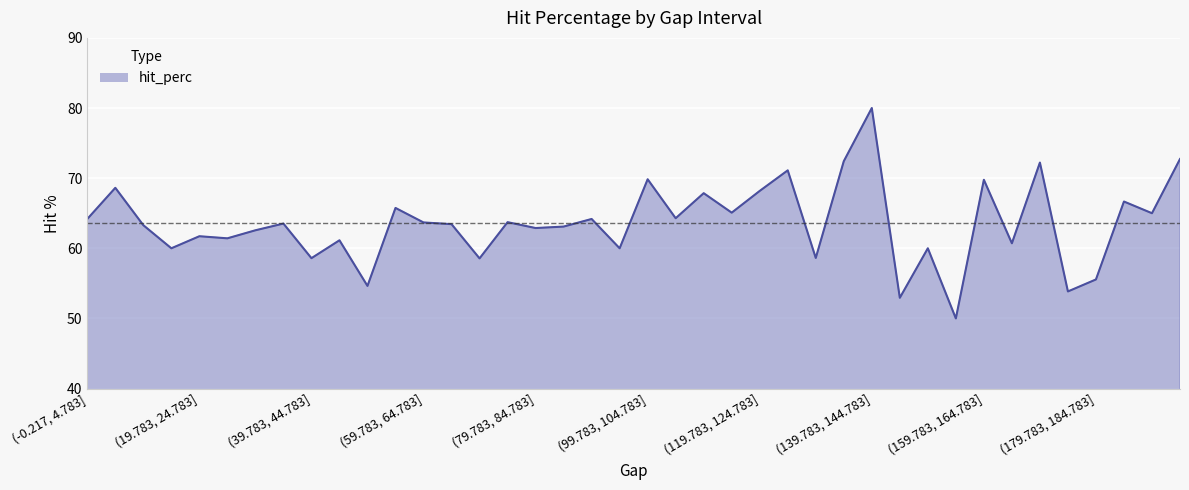

What is the greatest value displayed?

80.0